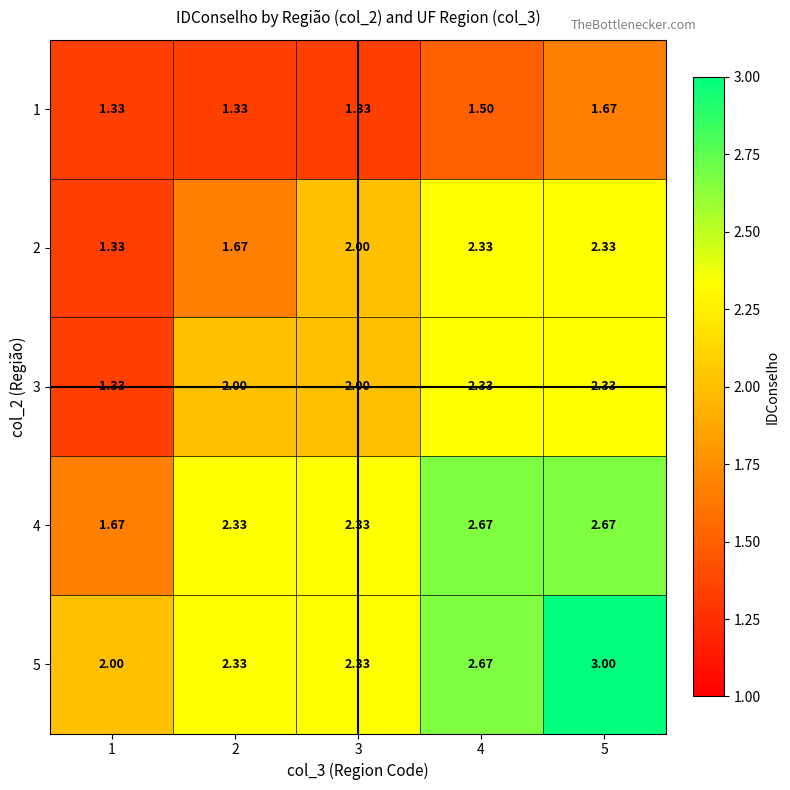

Which series has the largest total across all categories?

5